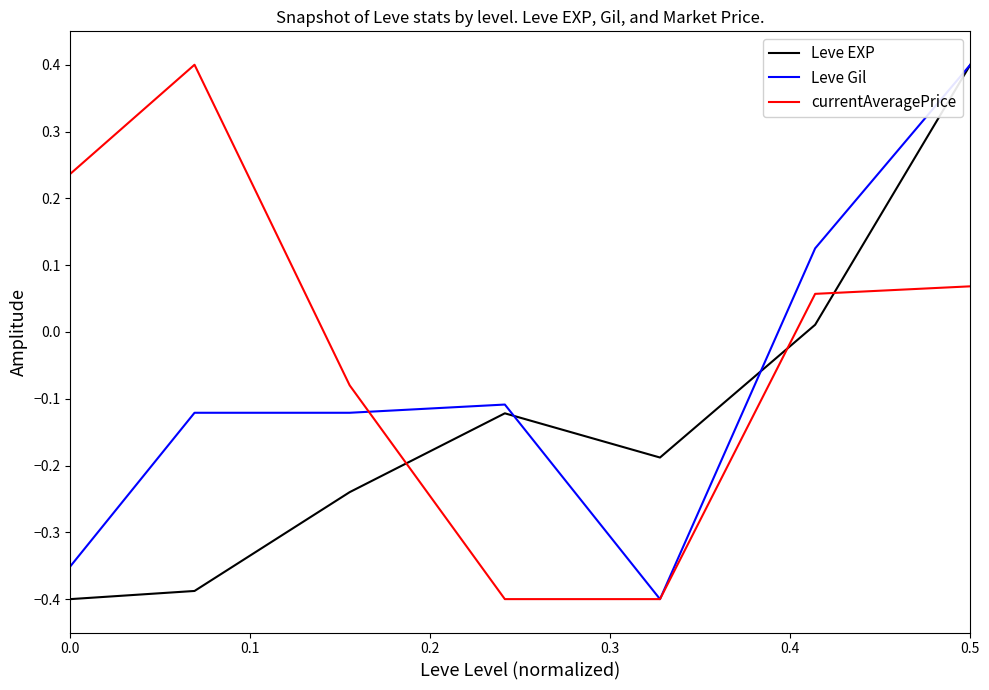

What is the maximum value shown in the chart?

0.4